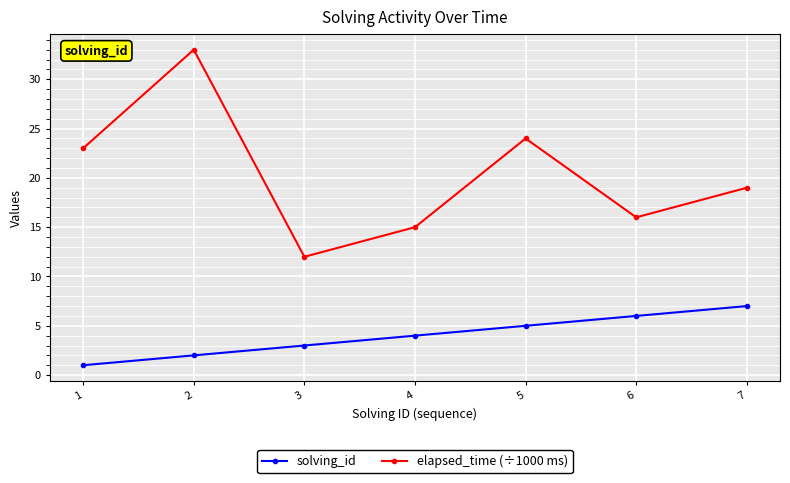

What is the minimum value shown in the chart?

1